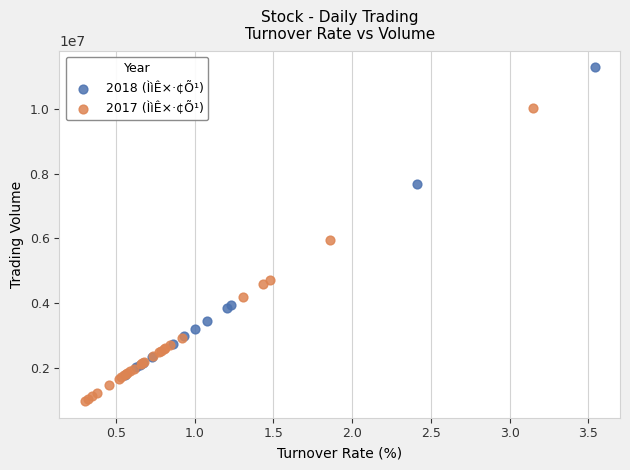

Which series reaches the minimum Y coordinate?

2017 (ÌìÊ×·¢Õ¹)